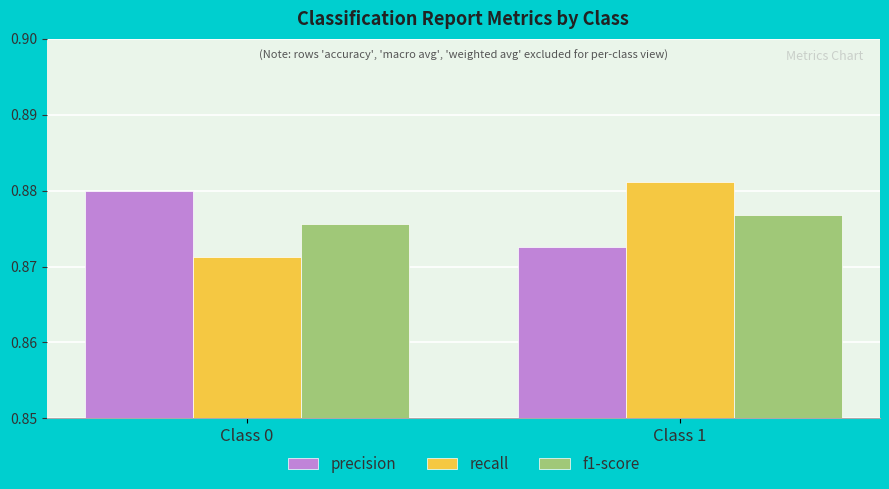

The precision series shows 0.2 at Class 1. True or false?

False